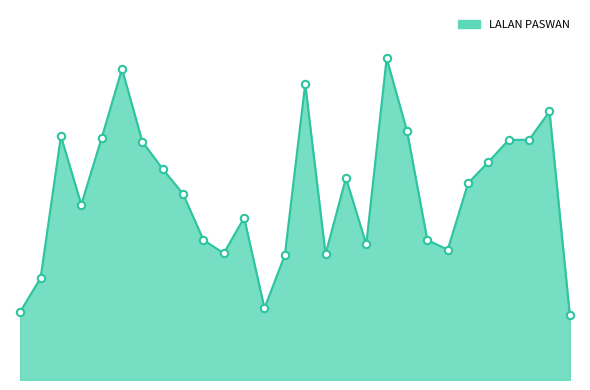

Is this an area chart (filled region under the line)?

Yes